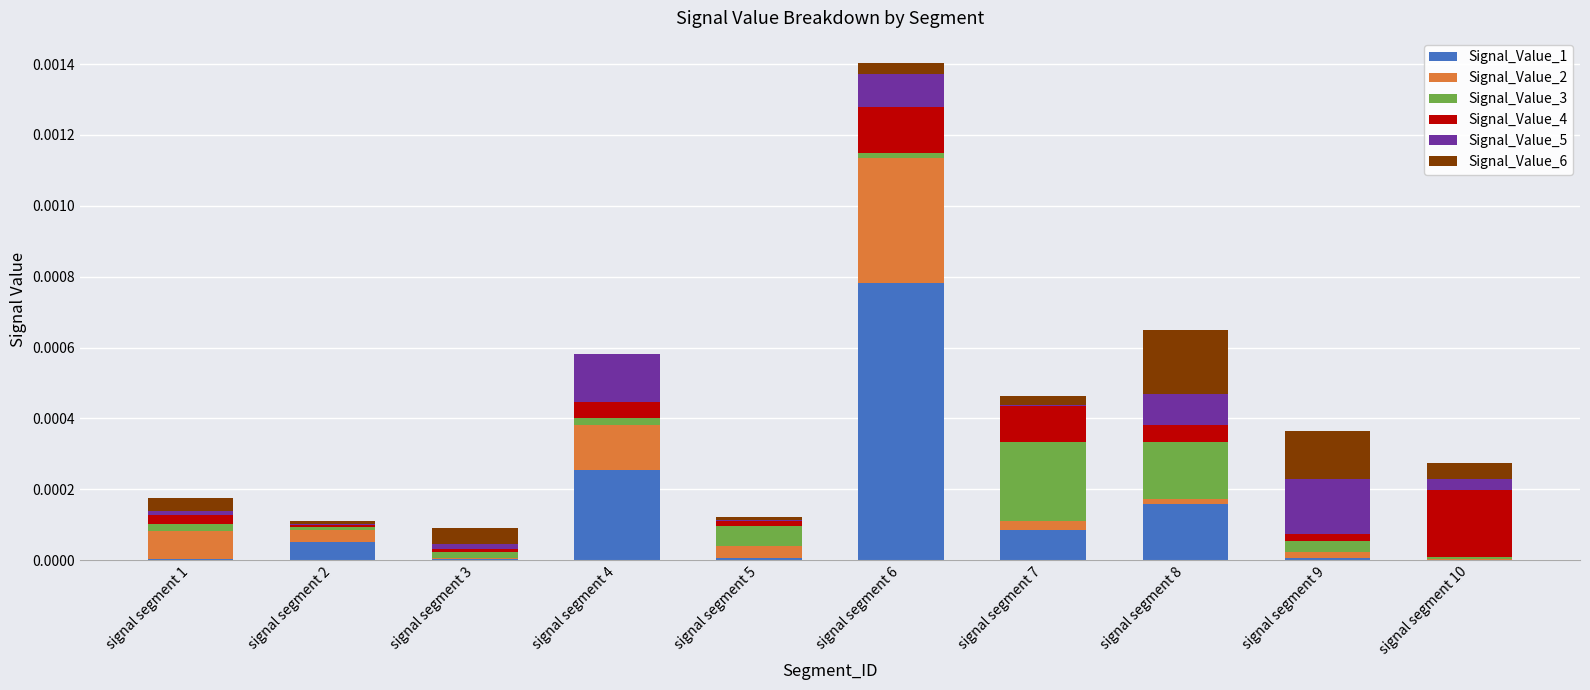

True or false: Signal_Value_1 has a value of 0.0 at signal segment 5.

True